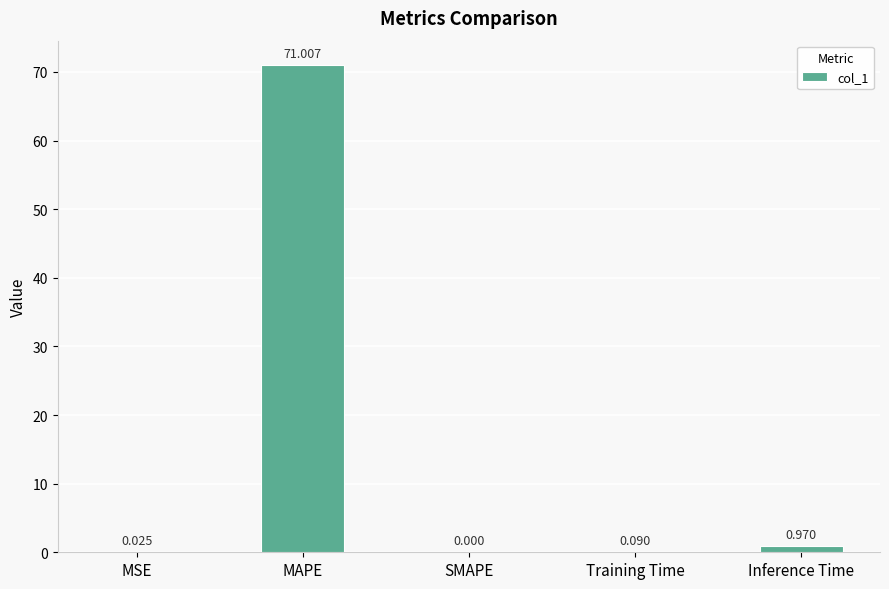

How many distinct data groups are displayed?

1